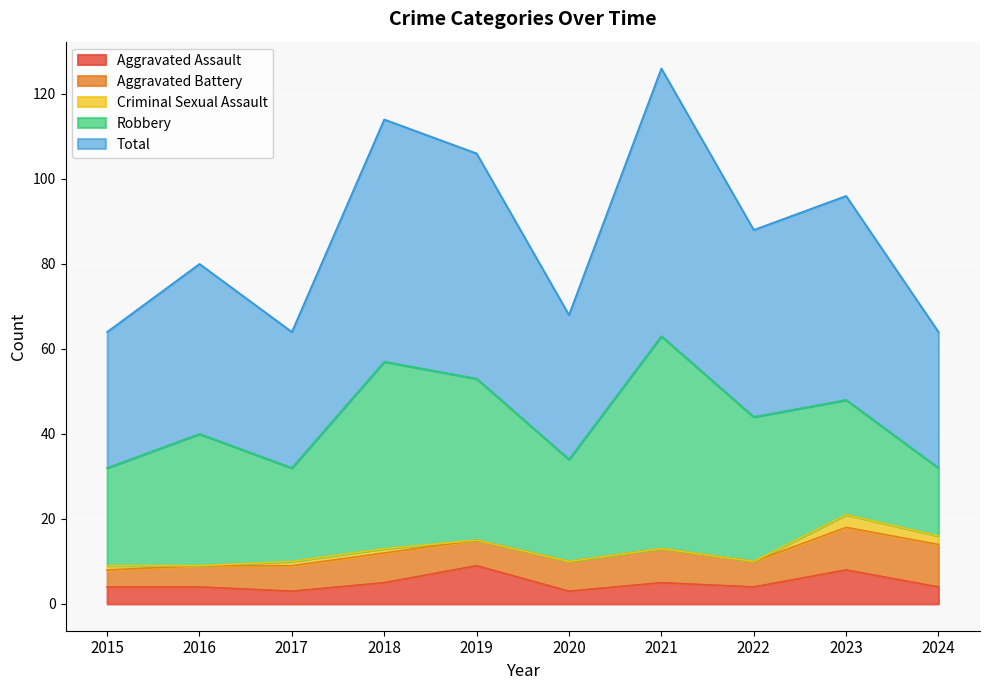

Rank the categories by Robbery value from highest to lowest.

2021, 2018, 2019, 2022, 2016, 2023, 2020, 2015, 2017, 2024